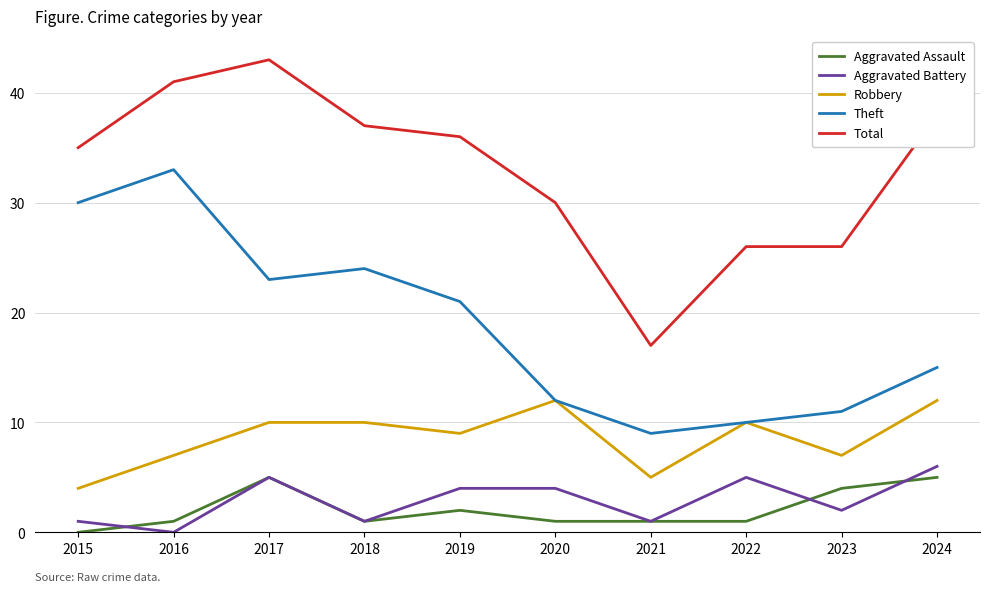

Which series has the largest total across all categories?

Total